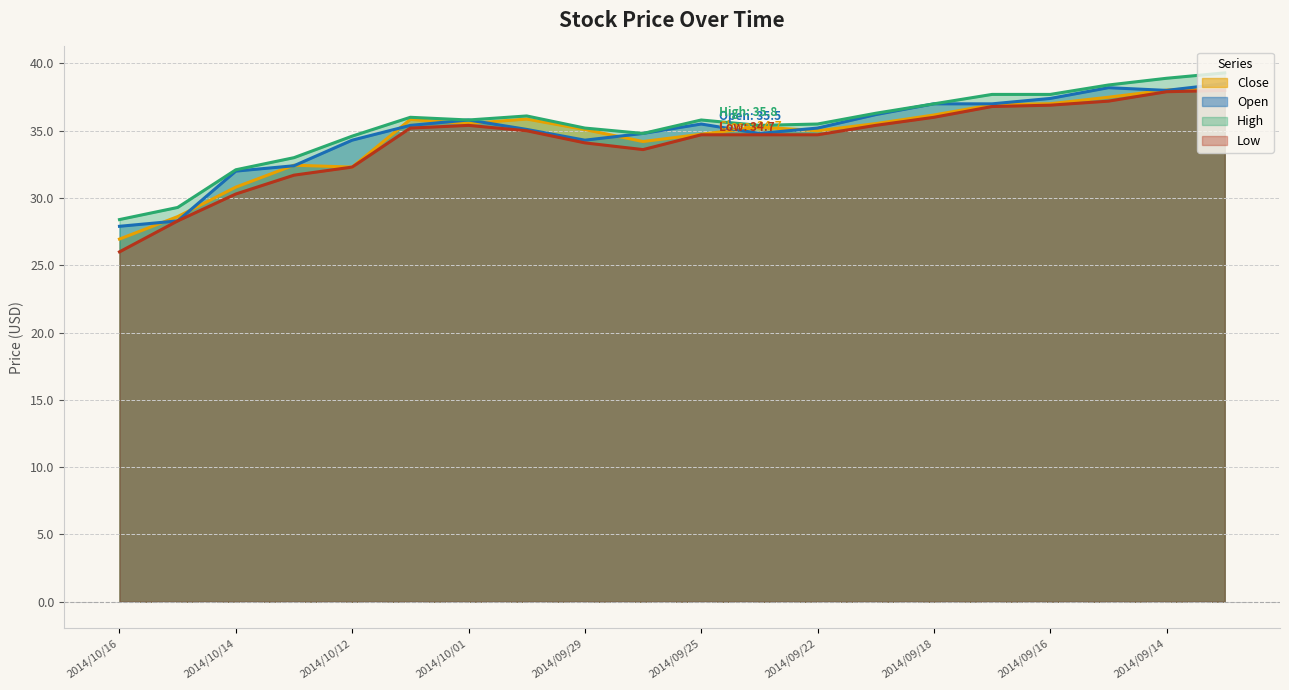

Reading right to left, extract all data points from this chart.

Close: 2014/09/11=38.3	2014/09/14=38.0	2014/09/15=37.5	2014/09/16=37.0	2014/09/17=36.9	2014/09/18=36.2	2014/09/21=35.5	2014/09/22=35.0	2014/09/24=35.3	2014/09/25=34.7	2014/09/28=34.2	2014/09/29=35.1	2014/09/30=35.9	2014/10/01=35.5	2014/10/02=35.8	2014/10/12=32.3	2014/10/13=32.4	2014/10/14=30.8	2014/10/15=28.6	2014/10/16=26.9
Open: 2014/09/11=38.5	2014/09/14=38.0	2014/09/15=38.2	2014/09/16=37.4	2014/09/17=37.0	2014/09/18=37.0	2014/09/21=36.2	2014/09/22=35.2	2014/09/24=34.8	2014/09/25=35.5	2014/09/28=34.8	2014/09/29=34.3	2014/09/30=35.1	2014/10/01=35.8	2014/10/02=35.4	2014/10/12=34.3	2014/10/13=32.4	2014/10/14=32.0	2014/10/15=28.3	2014/10/16=27.9
High: 2014/09/11=39.3	2014/09/14=38.9	2014/09/15=38.4	2014/09/16=37.7	2014/09/17=37.7	2014/09/18=37.0	2014/09/21=36.3	2014/09/22=35.5	2014/09/24=35.4	2014/09/25=35.8	2014/09/28=34.8	2014/09/29=35.2	2014/09/30=36.1	2014/10/01=35.8	2014/10/02=36.0	2014/10/12=34.6	2014/10/13=33.0	2014/10/14=32.1	2014/10/15=29.3	2014/10/16=28.4
Low: 2014/09/11=38.0	2014/09/14=37.9	2014/09/15=37.2	2014/09/16=36.9	2014/09/17=36.8	2014/09/18=36.0	2014/09/21=35.4	2014/09/22=34.7	2014/09/24=34.7	2014/09/25=34.7	2014/09/28=33.6	2014/09/29=34.1	2014/09/30=35.0	2014/10/01=35.4	2014/10/02=35.2	2014/10/12=32.3	2014/10/13=31.7	2014/10/14=30.3	2014/10/15=28.3	2014/10/16=26.0